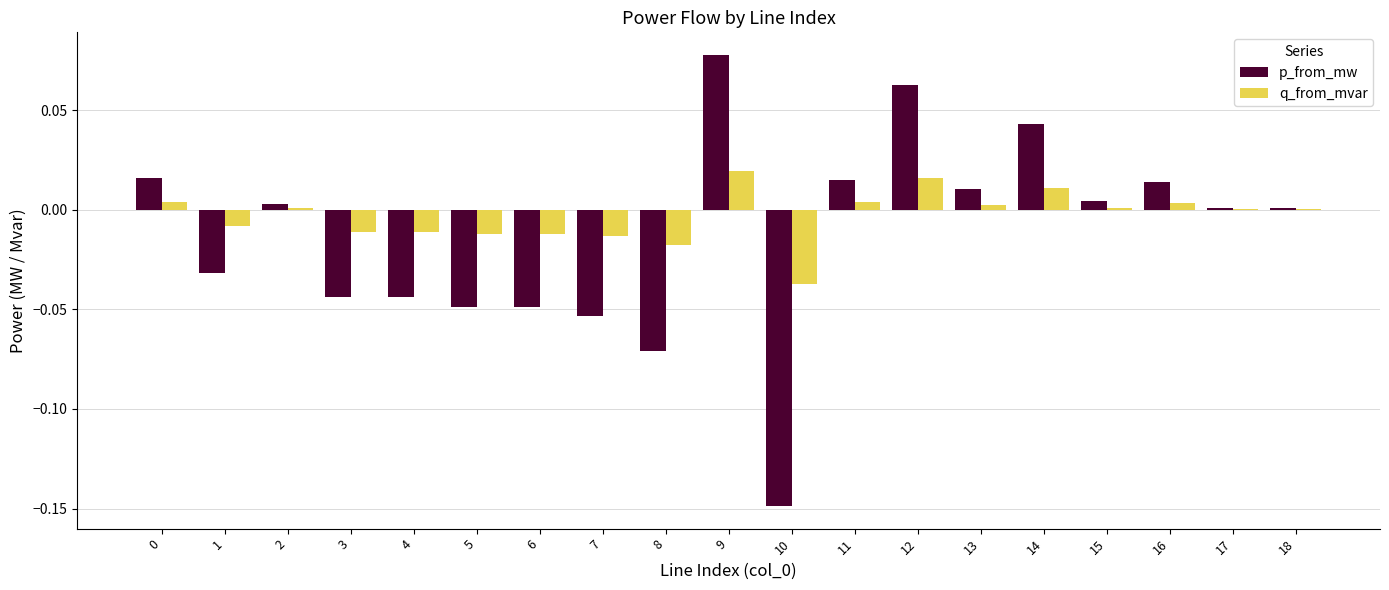

The q_from_mvar series shows -0.0 at 10. True or false?

True